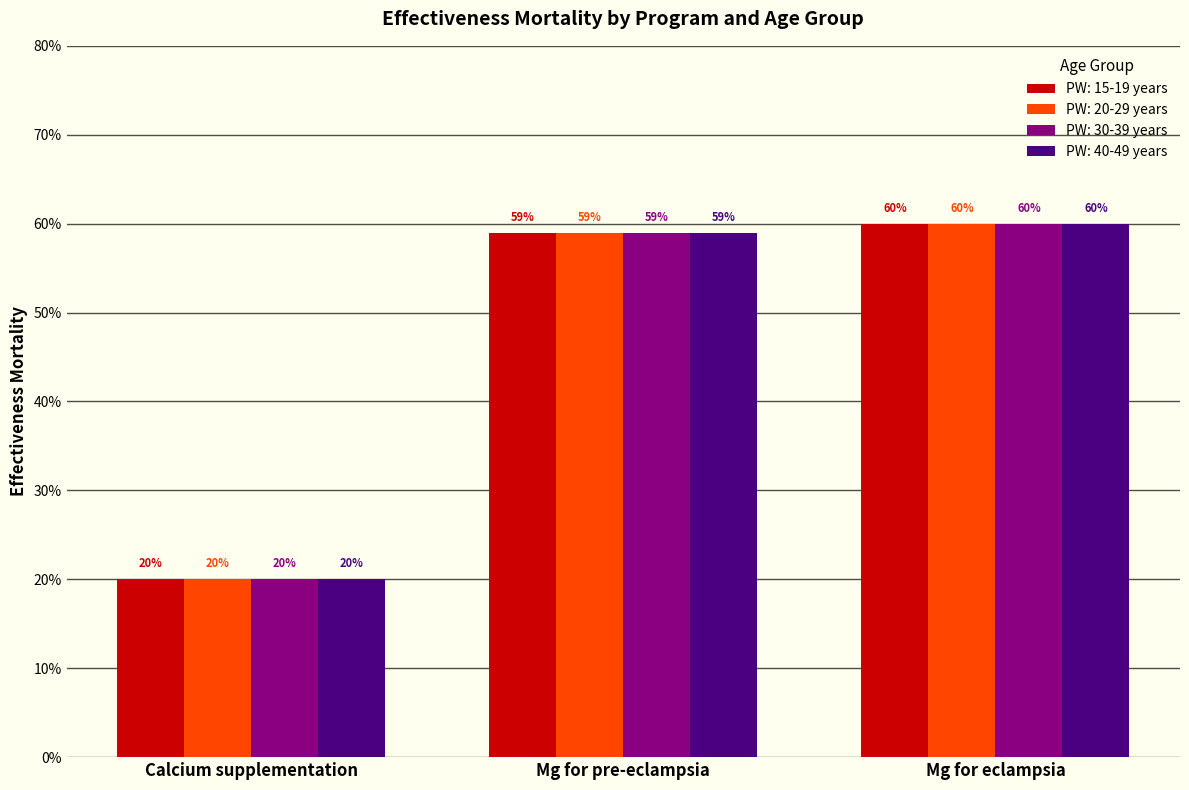

What are all the series names shown in the legend?

PW: 15-19 years, PW: 20-29 years, PW: 30-39 years, PW: 40-49 years